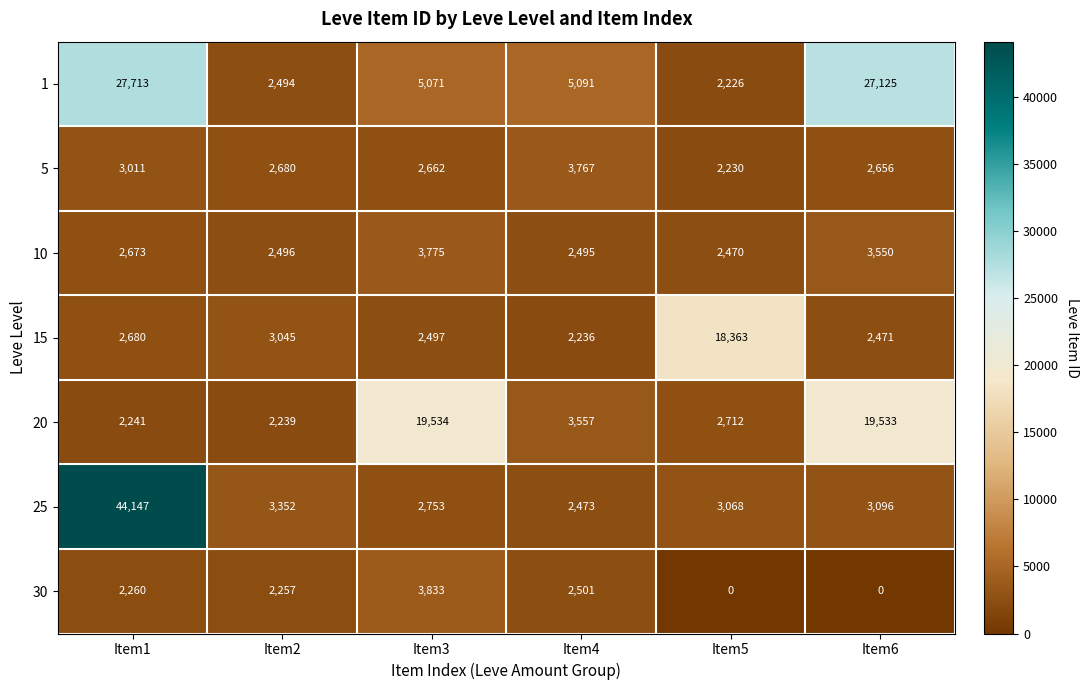

What is the maximum value for 25?

44147